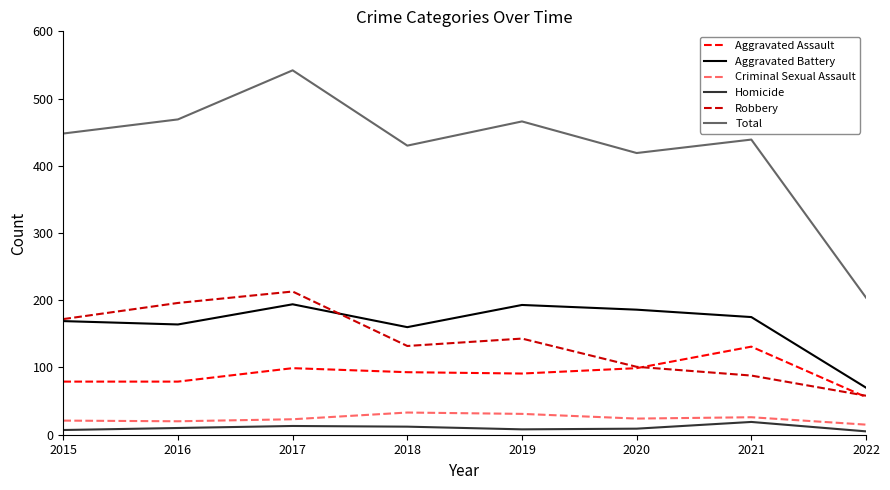

True or false: Total and Aggravated Battery cross at least once.

False